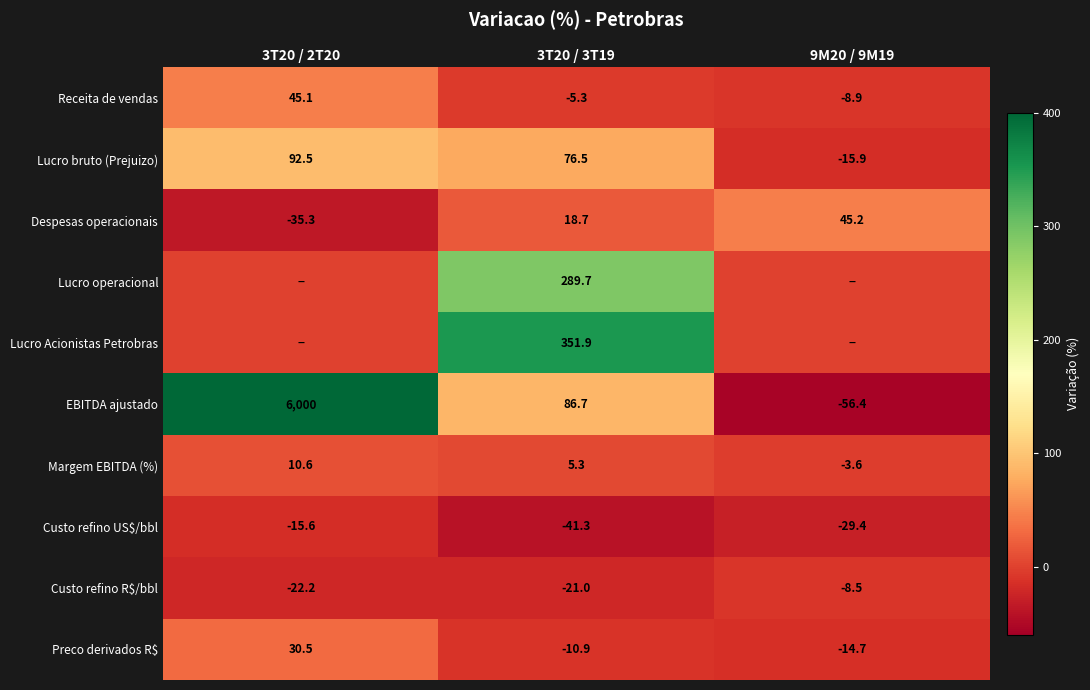

The value of Receita de vendas at 9M20 / 9M19 is -12.7. True or false?

False